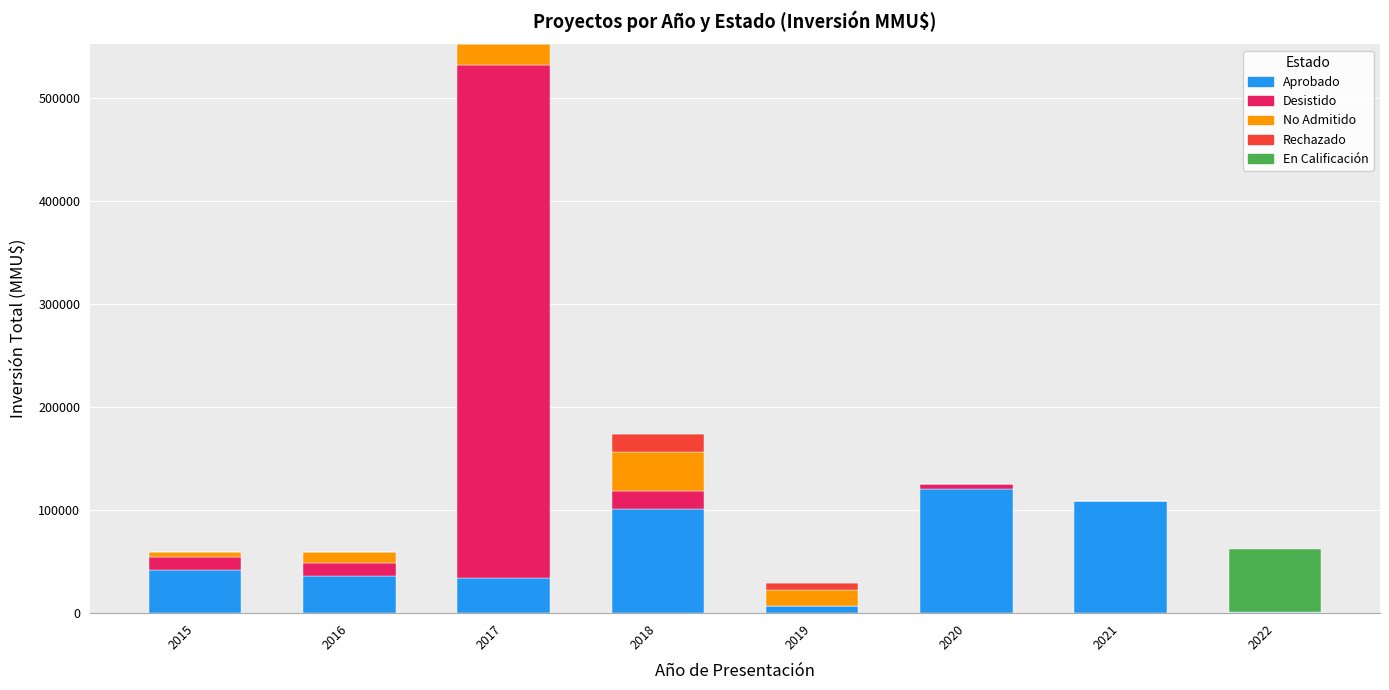

At which category is the sum across all series the highest?

2017